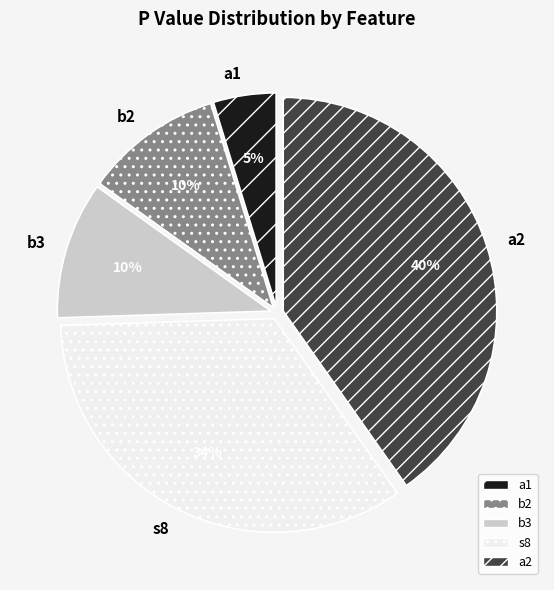

How many slices are in this pie chart?

5